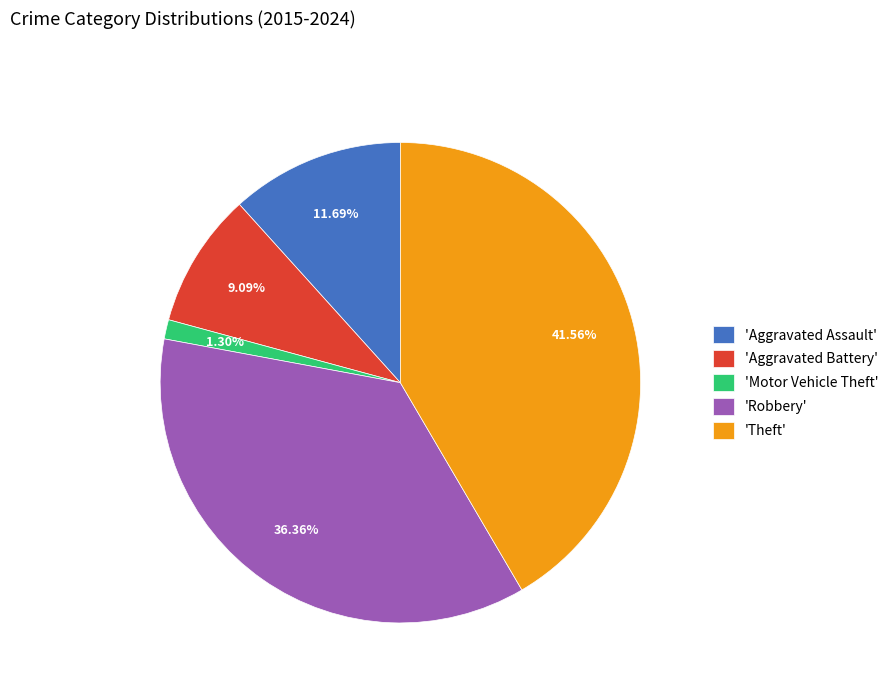

What is the ratio of the value at 'Robbery' to the value at 'Aggravated Battery'?

4.0